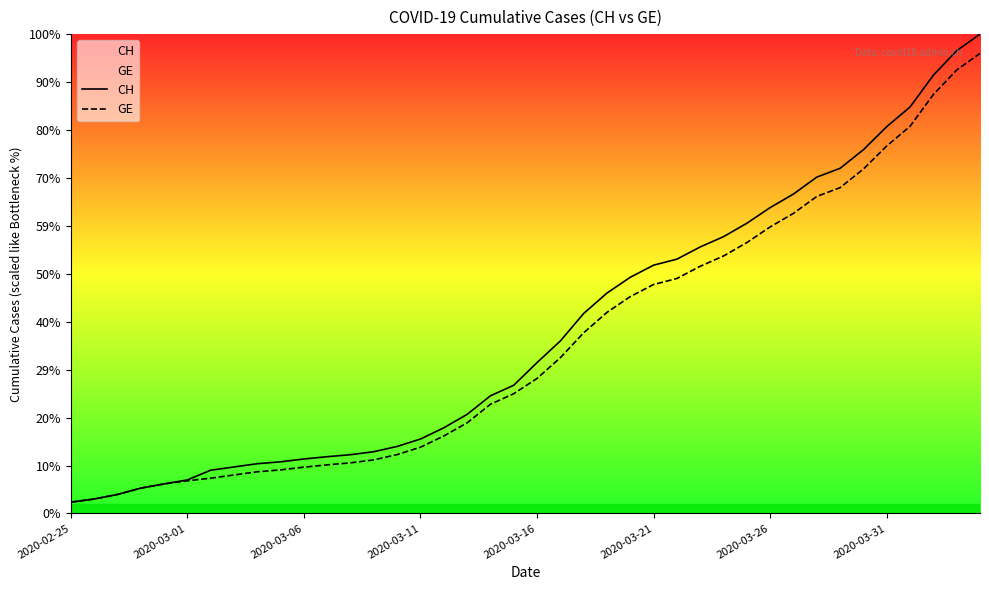

Between 8 and 36, which is larger?

36